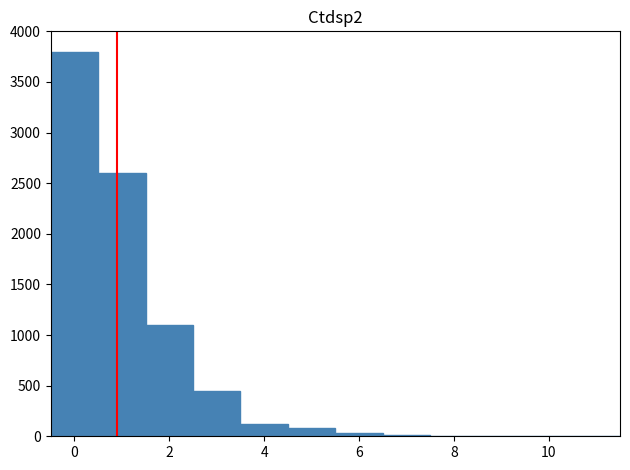

Which range on the x-axis has the tallest bar?

-0.5 to 0.5